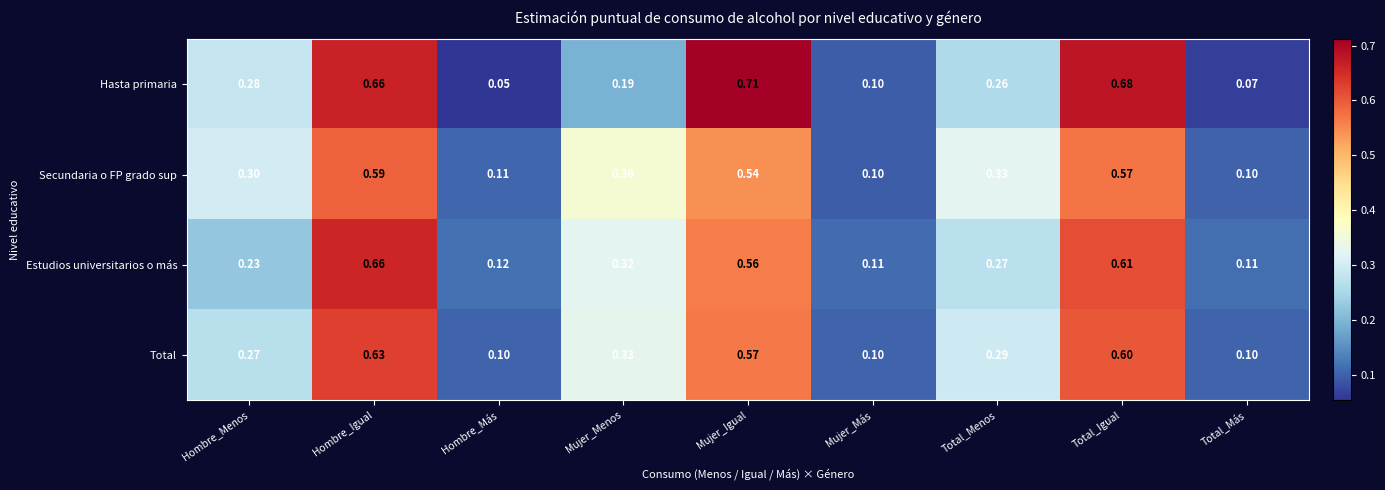

At which category is the sum across all series the highest?

Hombre_Igual